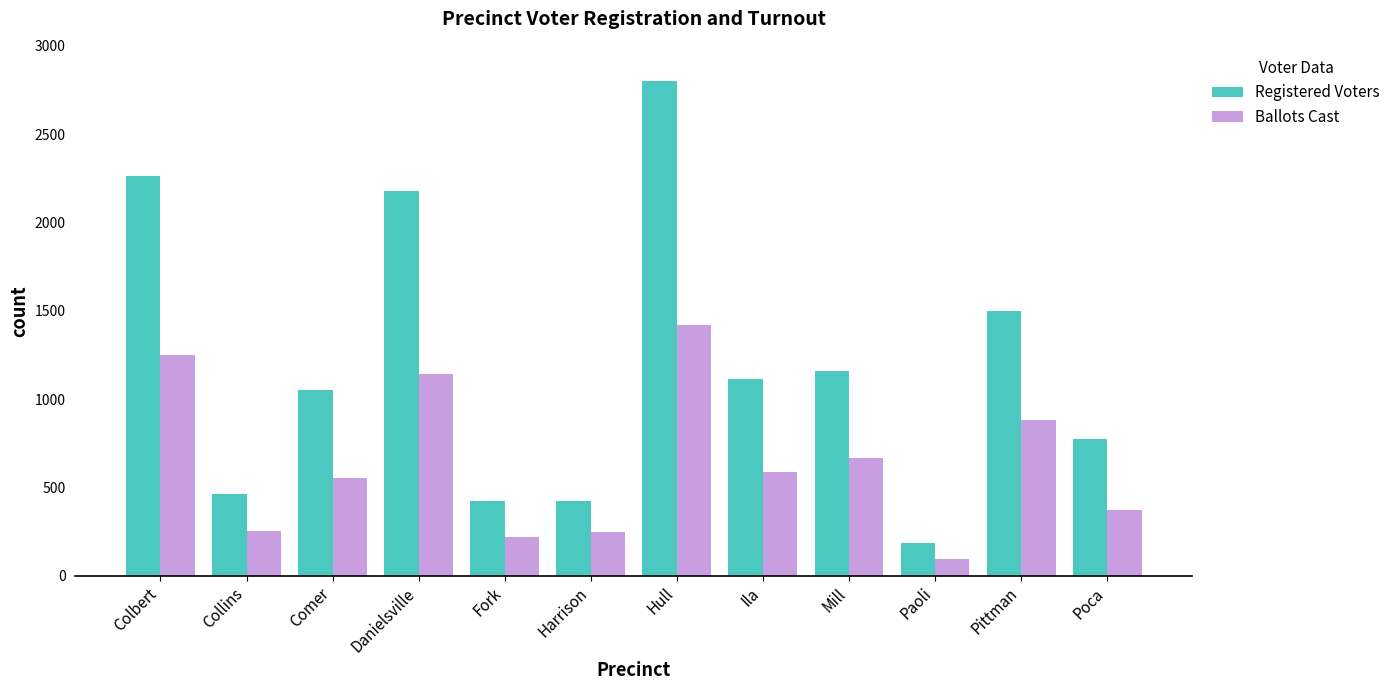

List the series in order of their peak value, highest first.

Registered Voters, Ballots Cast